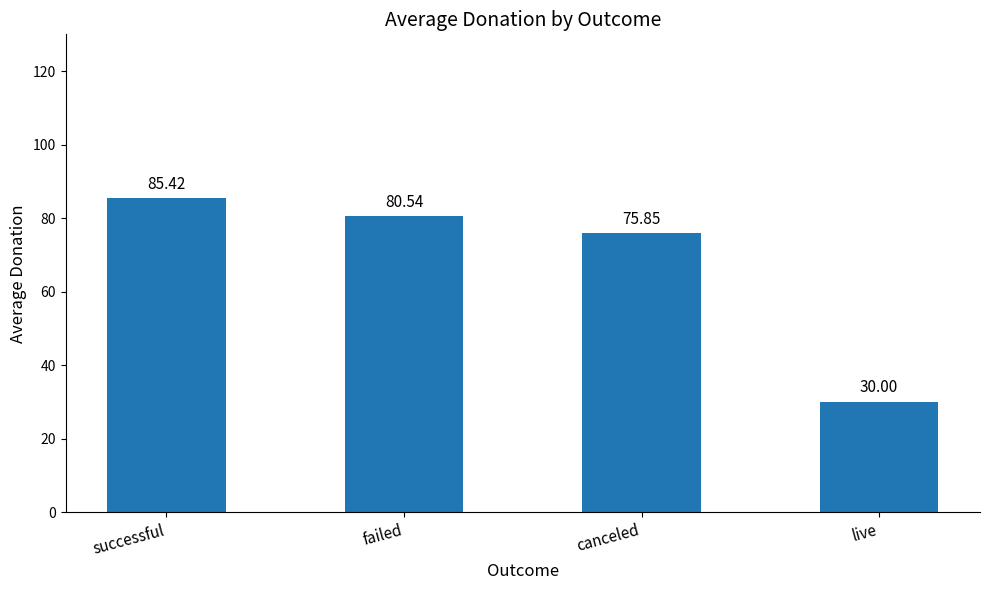

At which category does the chart reach its minimum across all series?

live